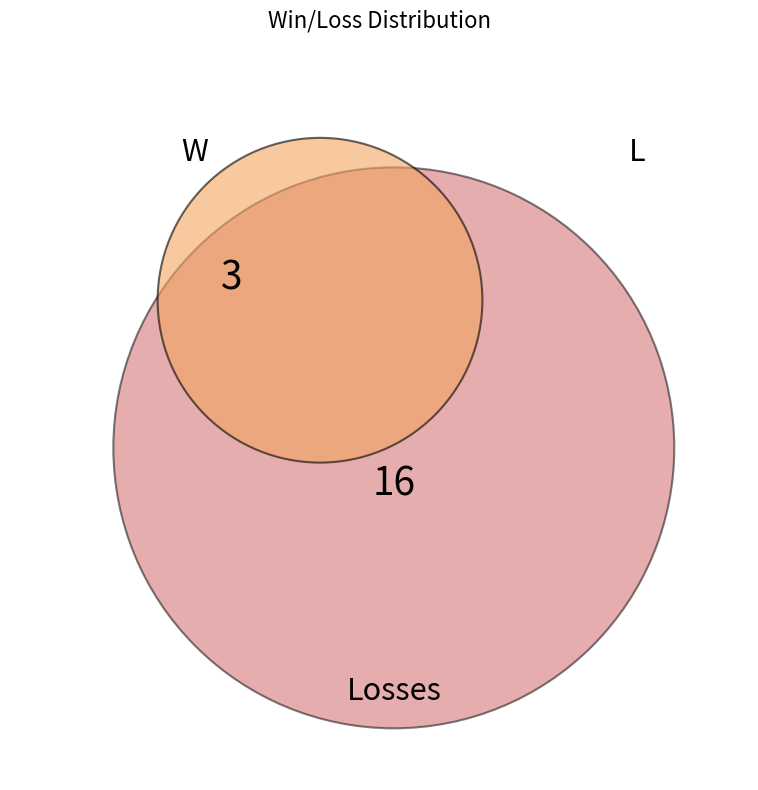

What is the ratio of the value at L to the value at W?

5.3